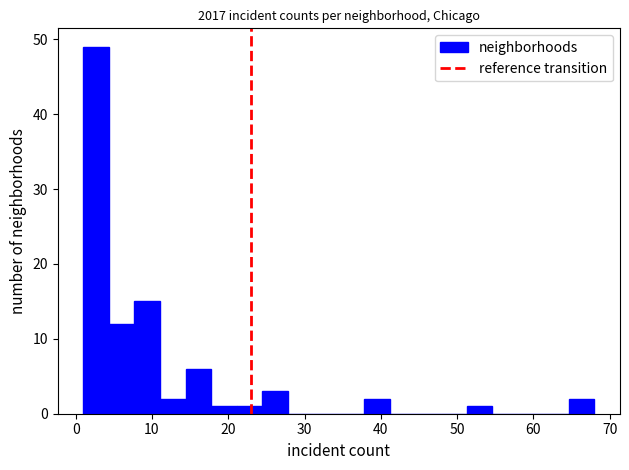

Around what value on the x-axis is the tallest bar? Give the approximate position of its centre, as read against the axis.

3